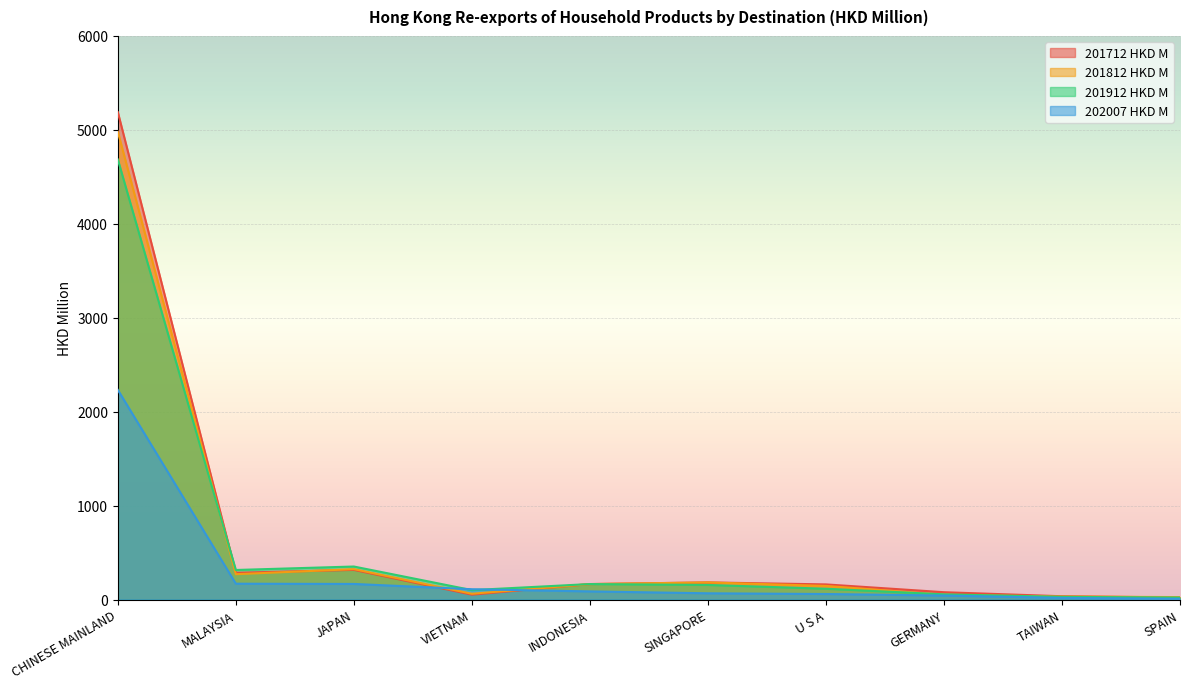

In 201812 HKD M, how many points are lower than both neighbors (excluding endpoints)?

2